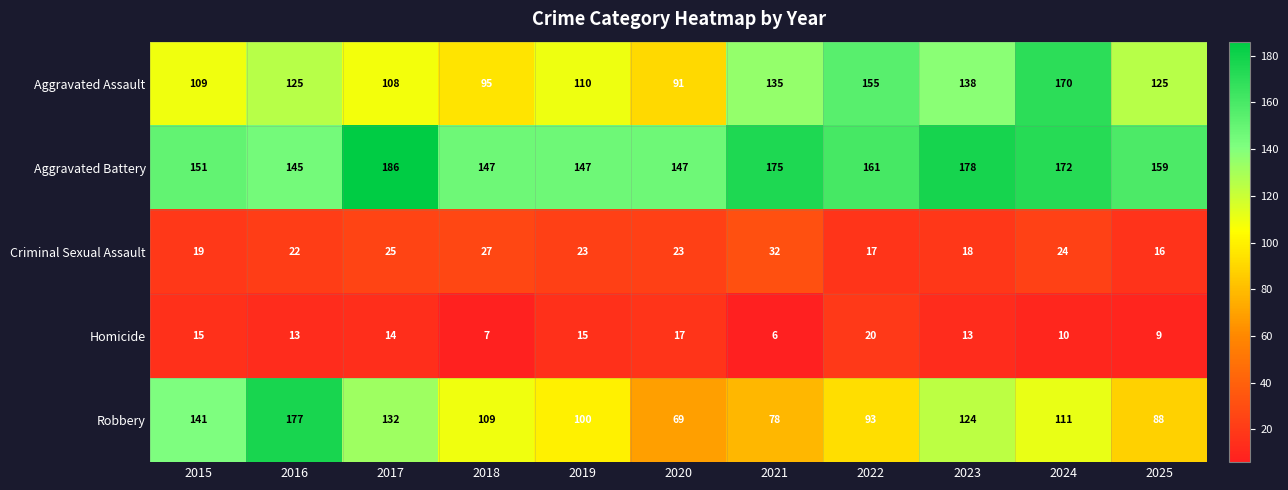

At which category is the sum across all series the highest?

2024